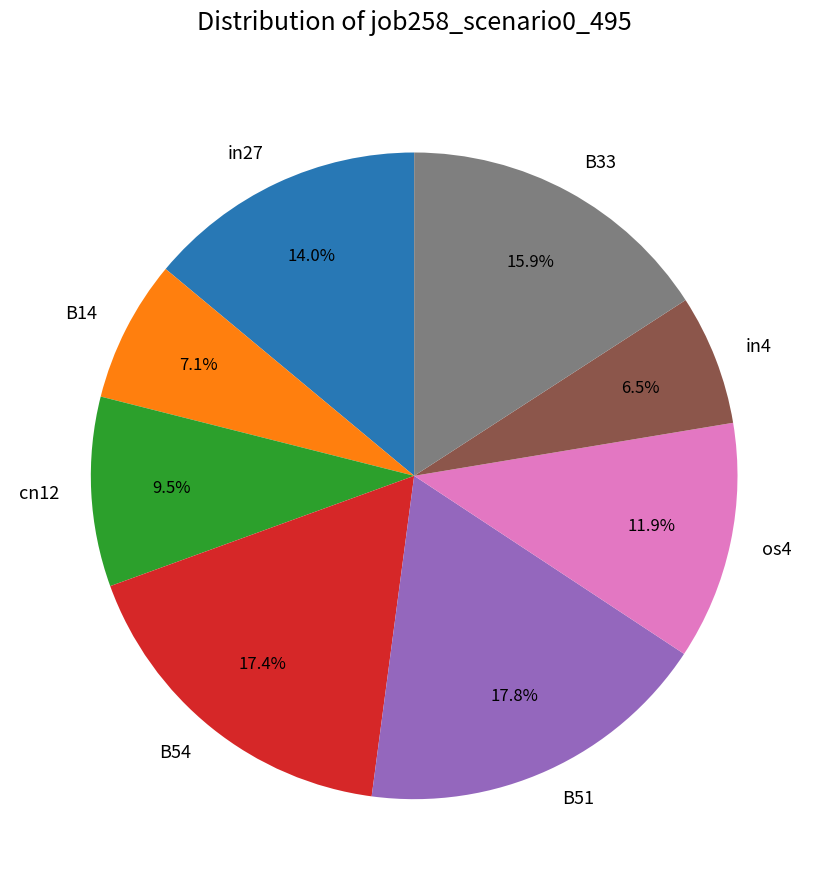

Is there any slice that represents more than half of the pie?

No